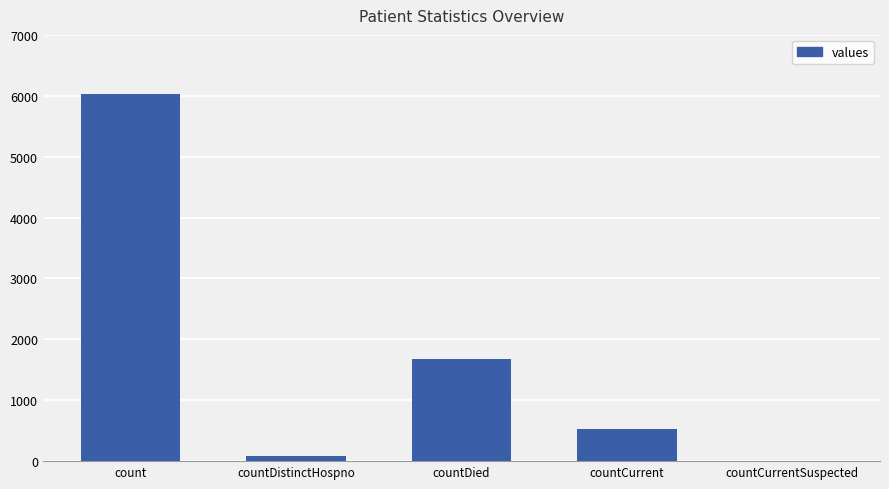

Is it true that the value at count is 6026?

True